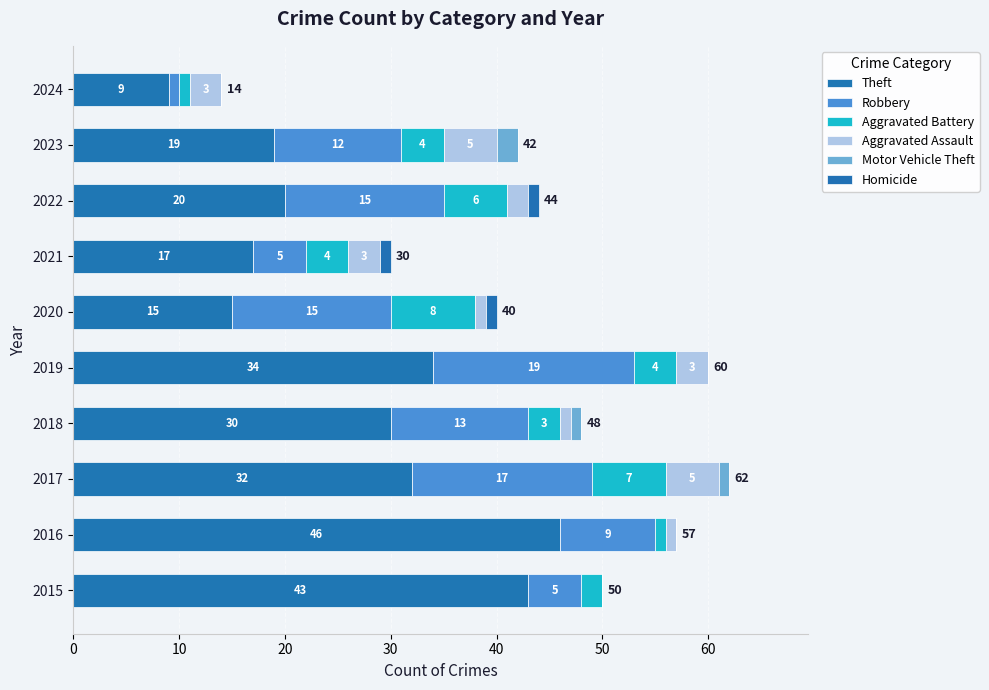

What are all the series names shown in the legend?

Theft, Robbery, Aggravated Battery, Aggravated Assault, Motor Vehicle Theft, Homicide